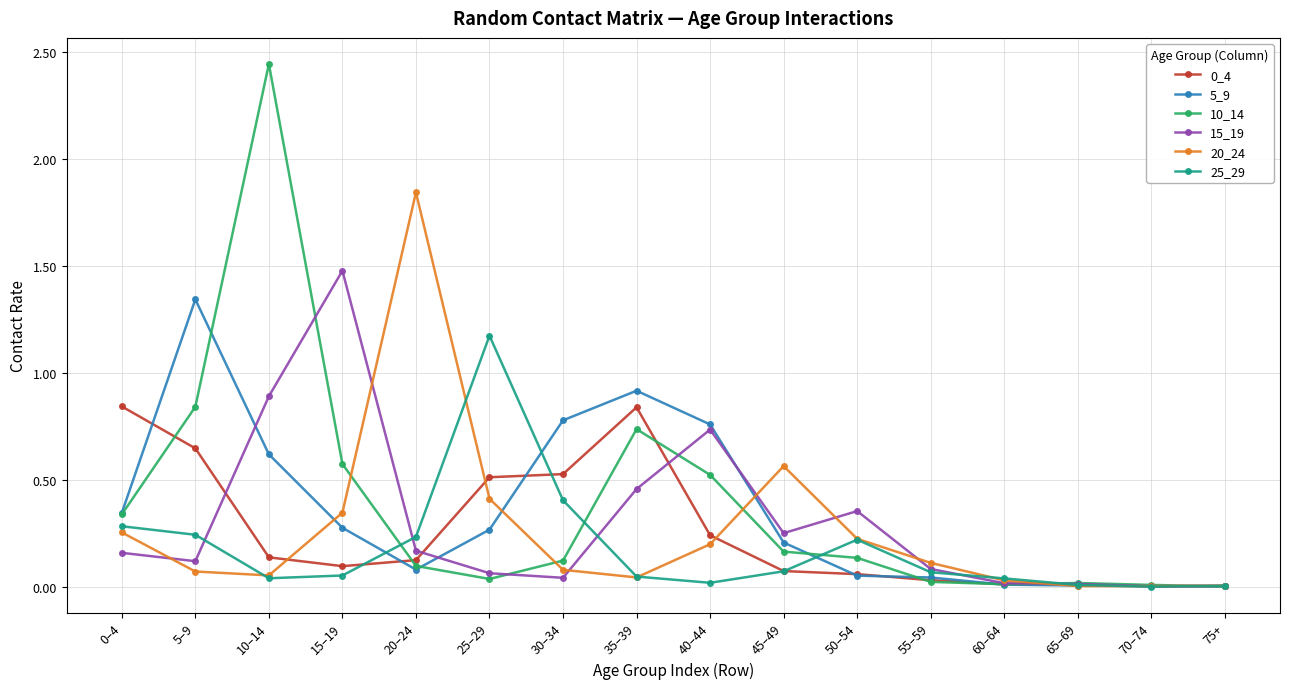

At which category is the sum across all series the highest?

10–14